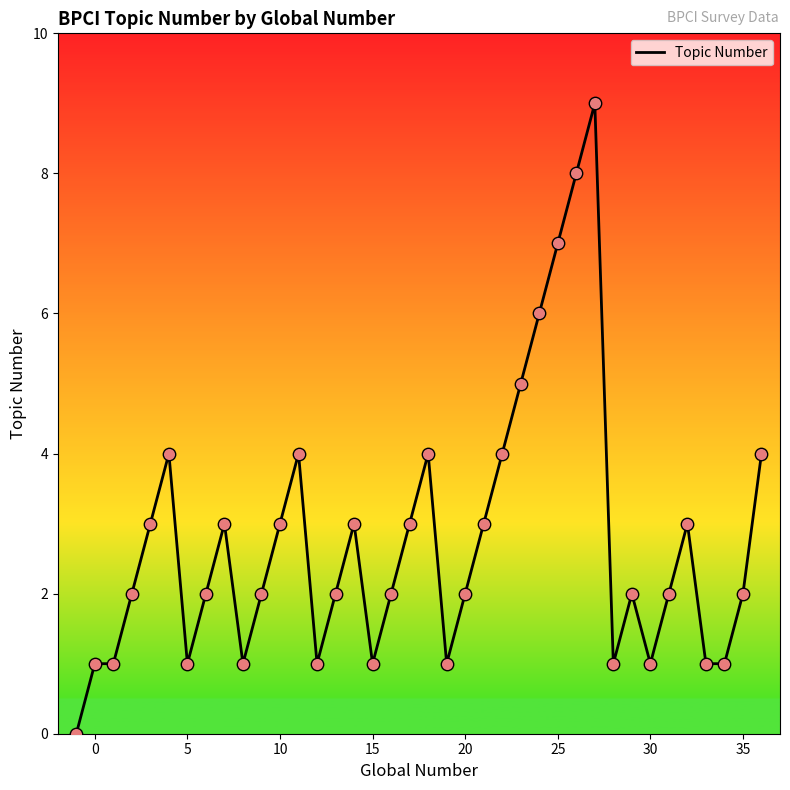

What is the difference between the maximum and minimum values?

9